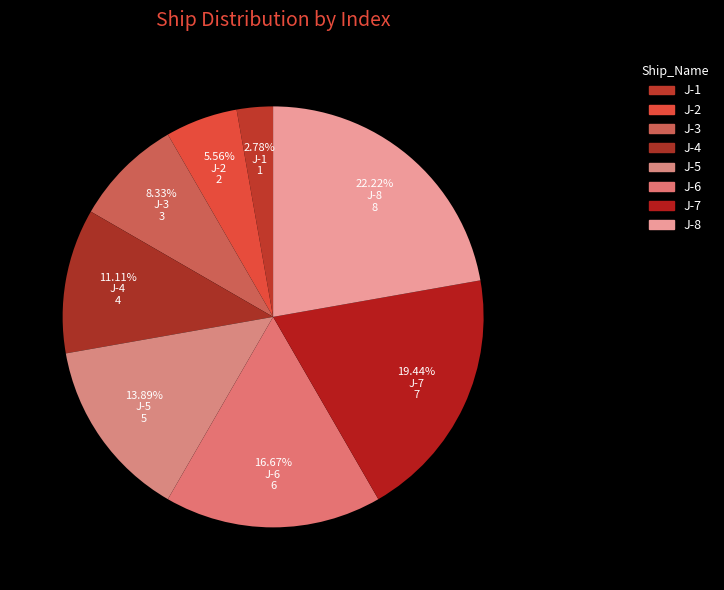

How many segments does this pie chart have?

8